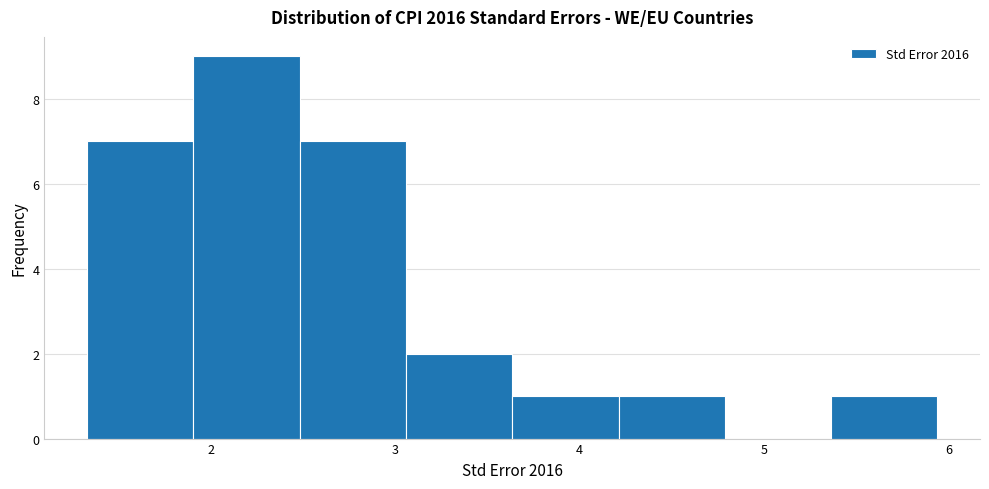

Reading left to right, transcribe this chart: for each bar, give the range it covers on the x-axis and its height. Neither the bar edges nor the heights are printed on the chart, so give them approximately, as read against the axes.

1.3 to 1.9: 7
1.9 to 2.5: 9
2.5 to 3.1: 7
3.1 to 3.6: 2
3.6 to 4.2: 1
4.2 to 4.8: 1
4.8 to 5.4: 0
5.4 to 5.9: 1